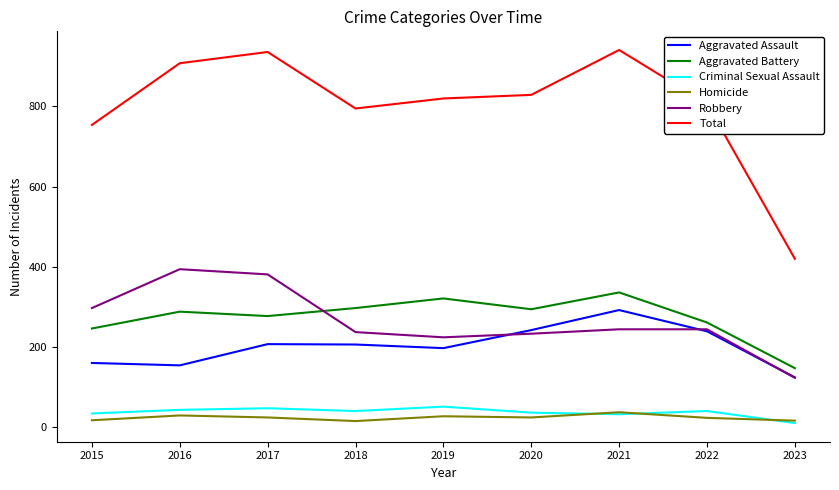

Does the chart have visible grid lines?

No